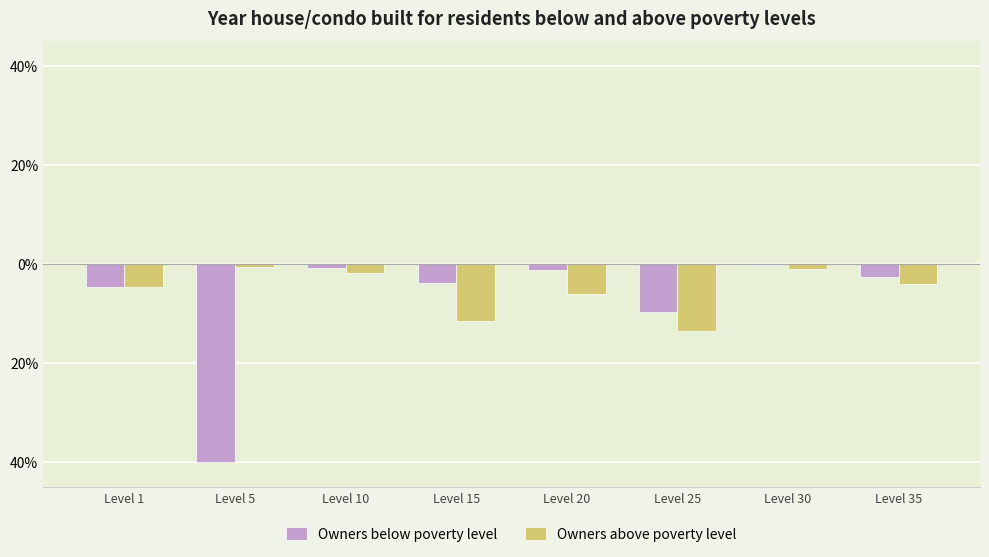

Which series has the largest total across all categories?

Owners above poverty level